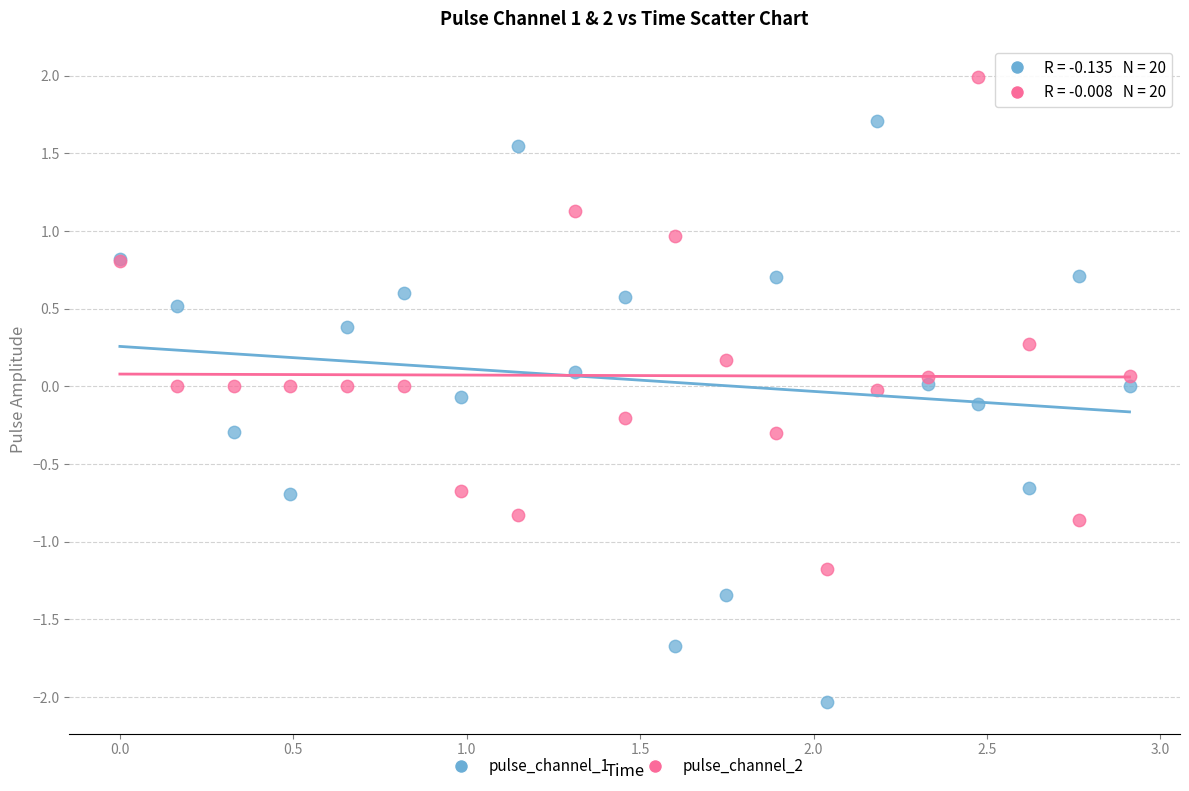

What is the X range (max minus min) for the scatter plot?

2.9